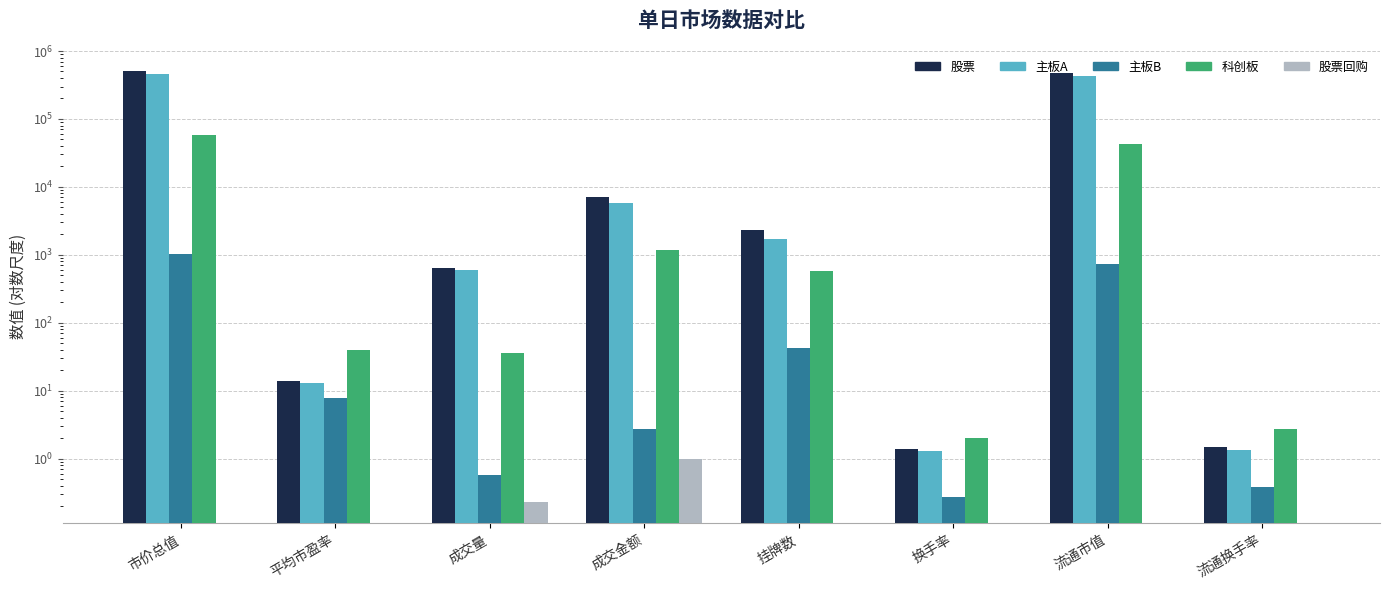

What is the sum of the 主板A values at 换手率 and 平均市盈率?

14.4